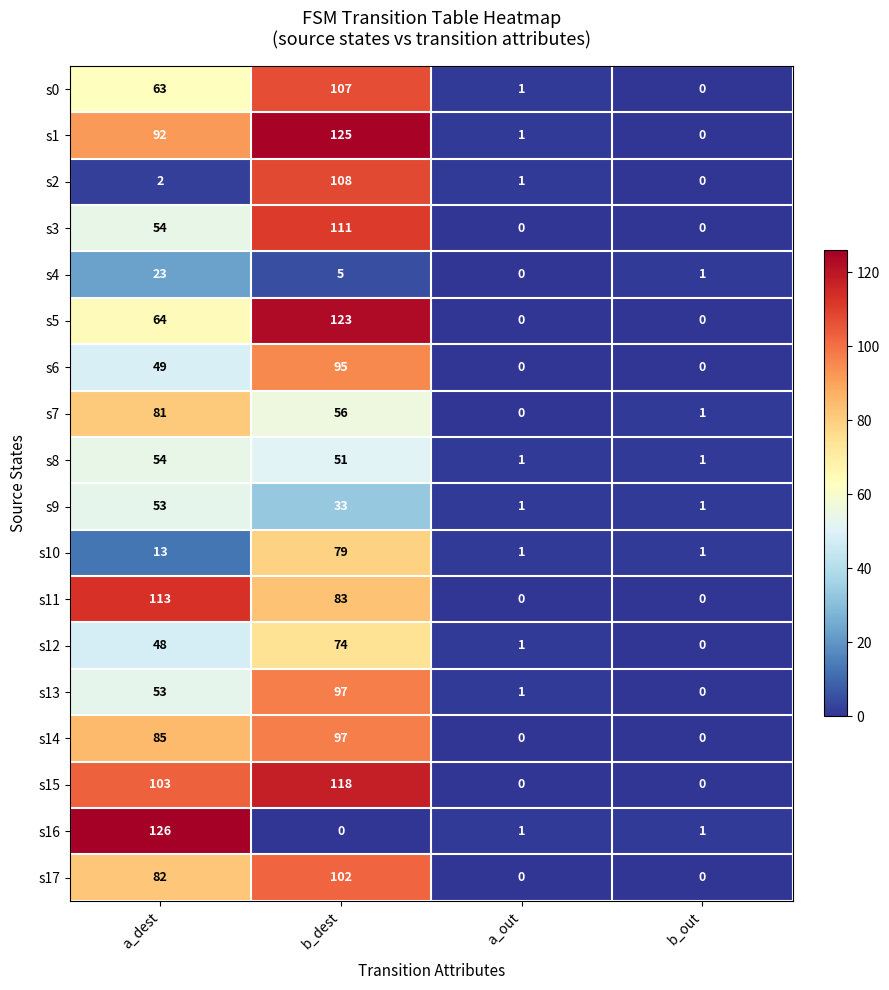

What is the highest value of the s11 series?

113